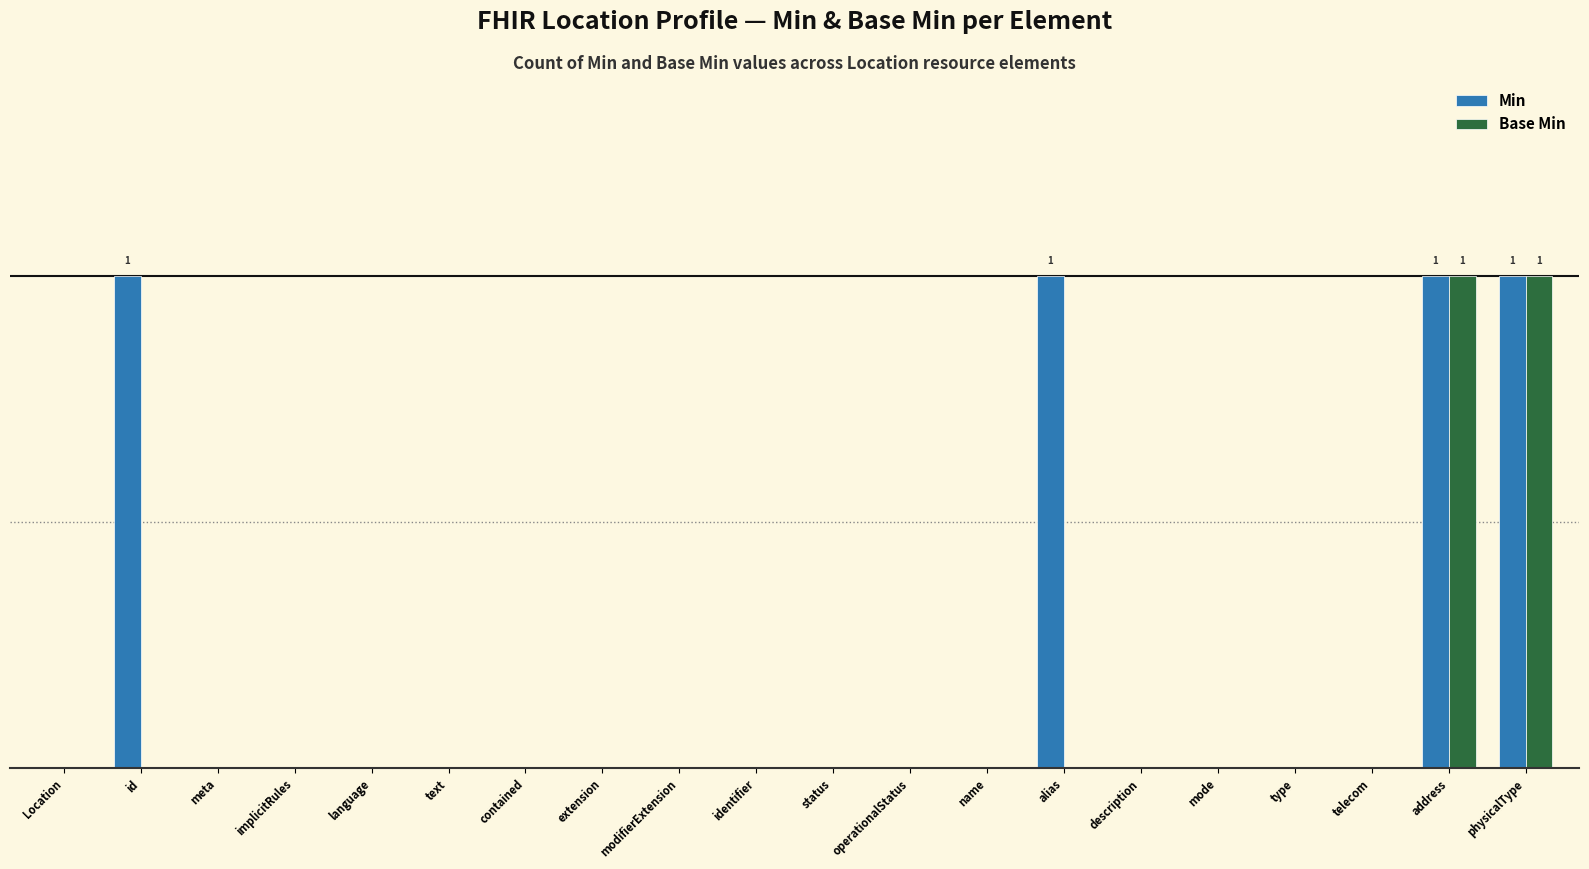

What are all the series names shown in the legend?

Min, Base Min